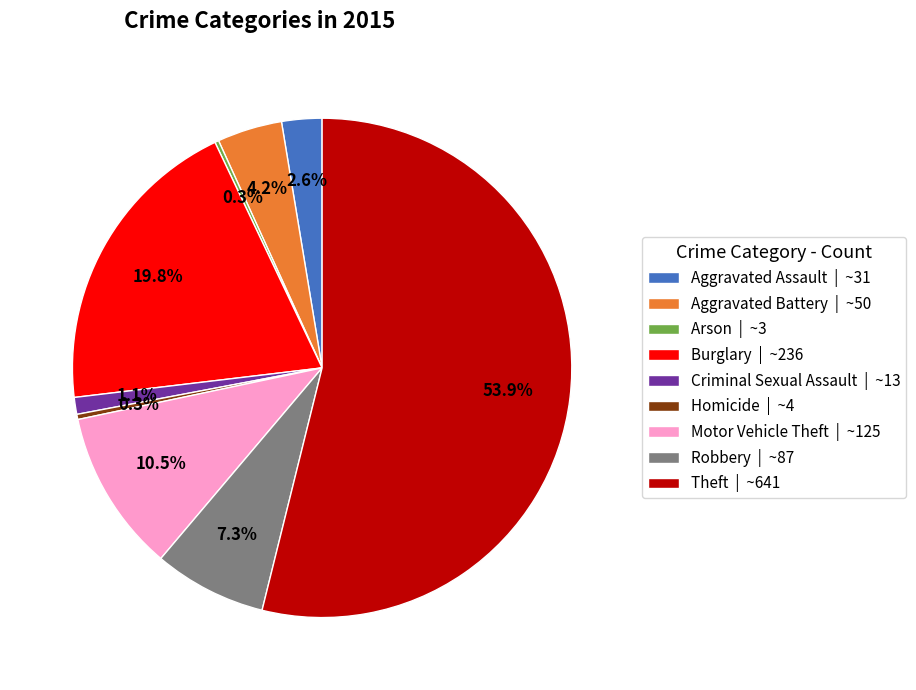

To the nearest percent, what is the average slice percentage?

11%